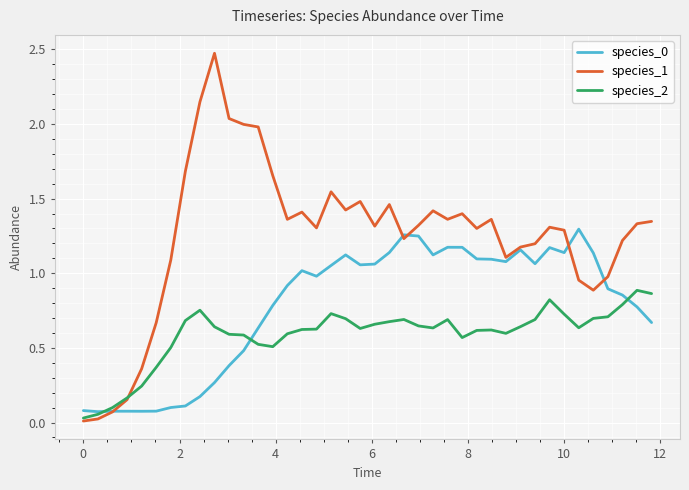

Which series has the largest range (max minus min)?

species_1